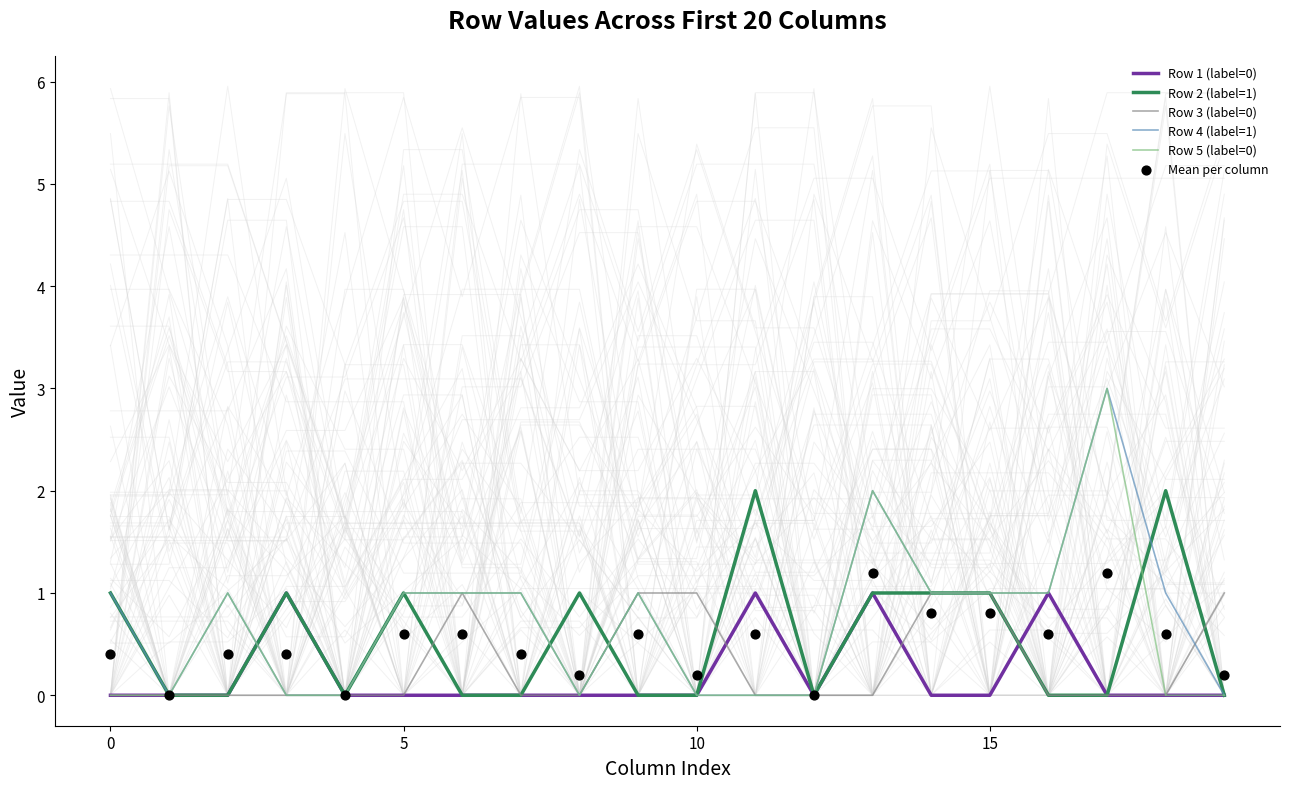

The value of Row 4 (label=1) at 15 is 0. True or false?

False